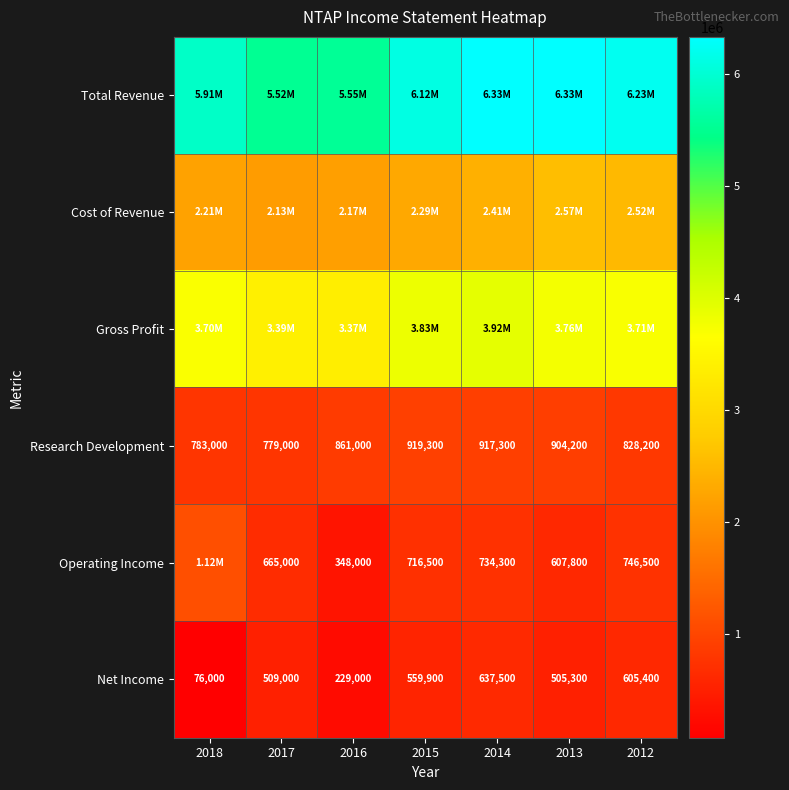

What is the difference between the Net Income values at 2014 and 2012?

32100